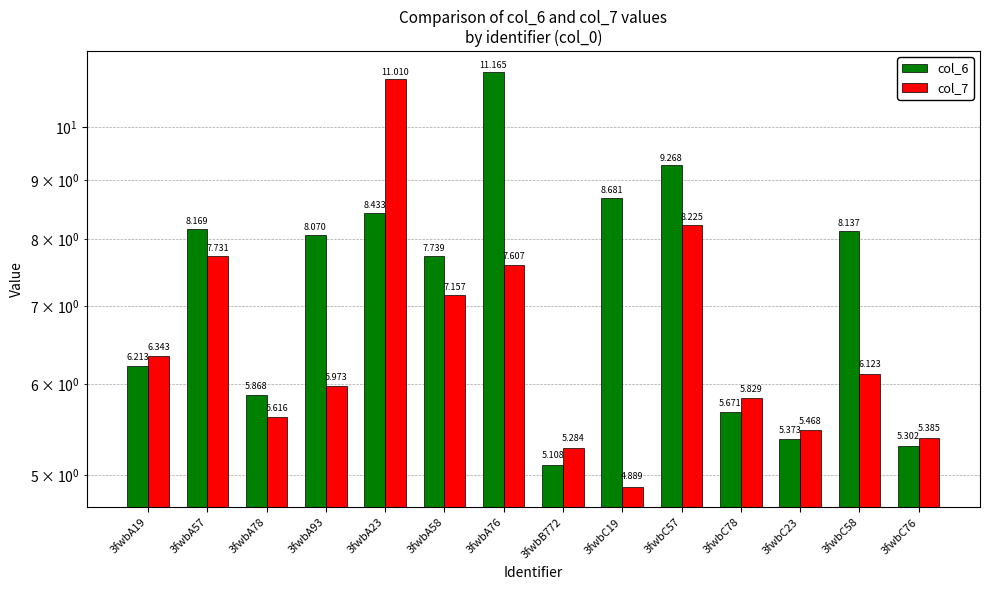

What is the sum of all col_6 values?

103.2